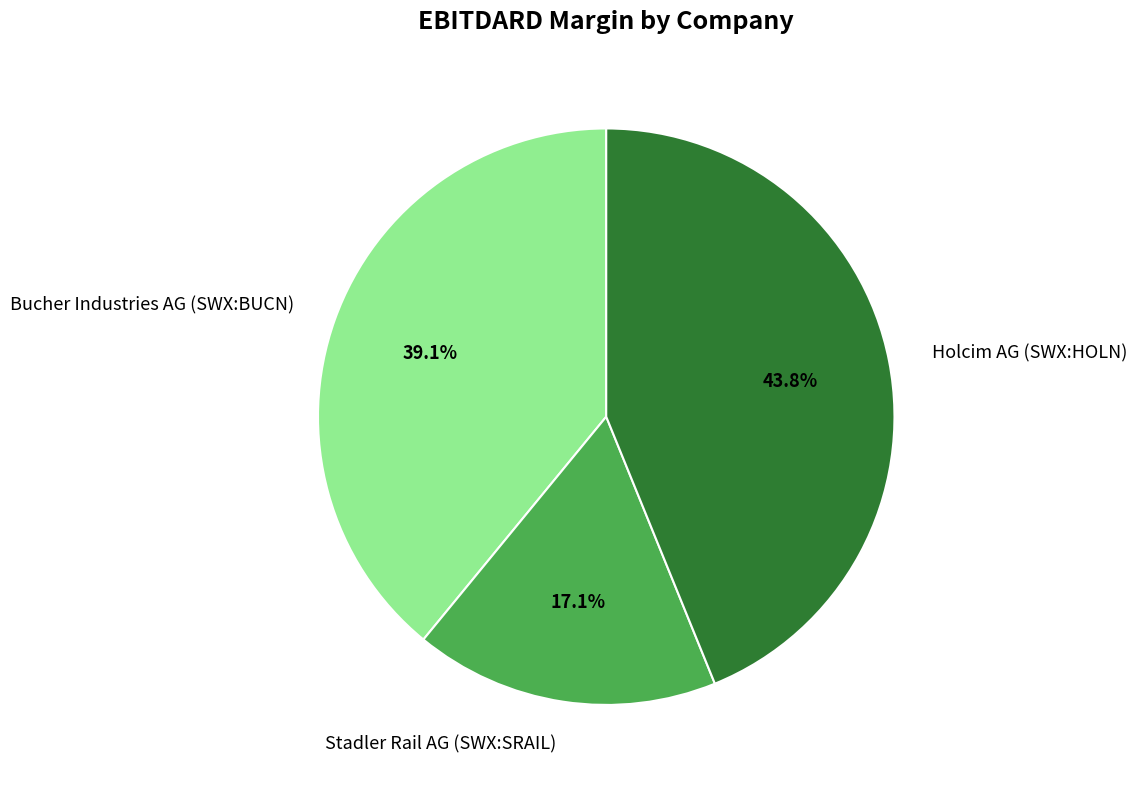

Is it true that Stadler Rail AG (SWX:SRAIL) is 7% of the pie?

False